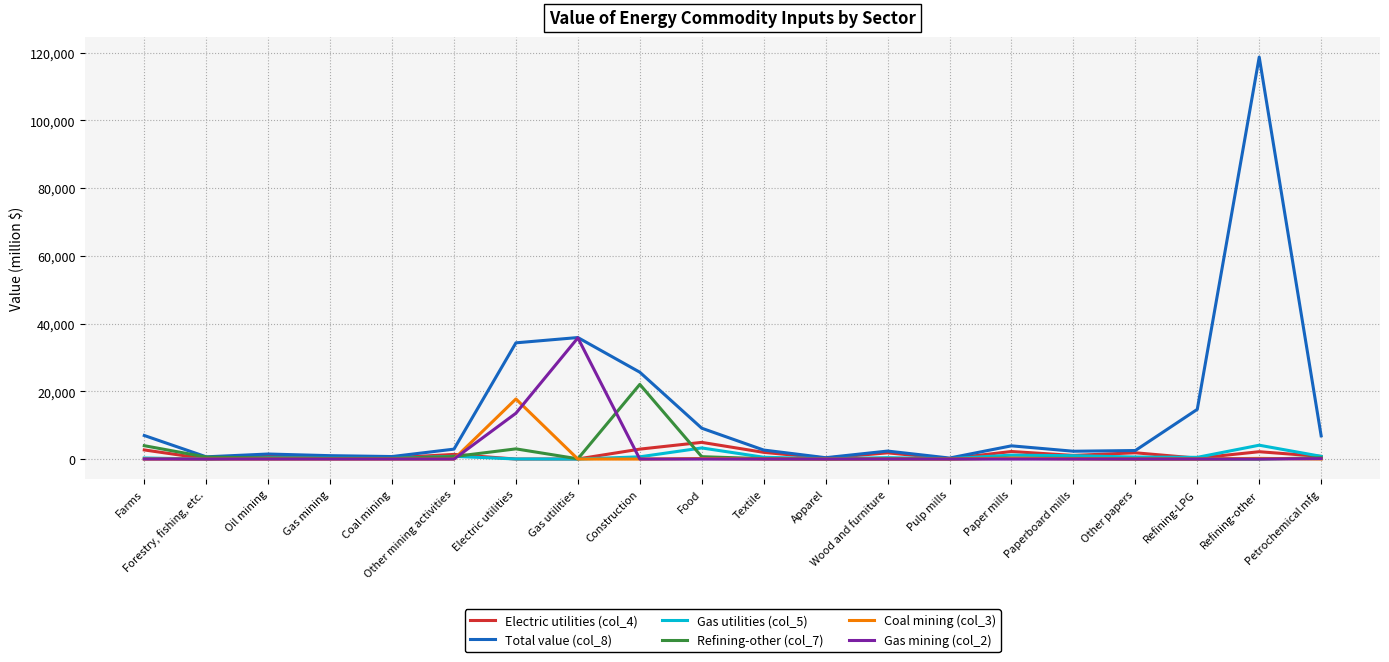

List the labels in order of Total value (col_8) value, smallest first.

Pulp mills, Apparel, Forestry, fishing, etc., Coal mining, Gas mining, Oil mining, Paperboard mills, Wood and furniture, Other papers, Textile, Other mining activities, Paper mills, Petrochemical mfg, Farms, Food, Refining-LPG, Construction, Electric utilities, Gas utilities, Refining-other